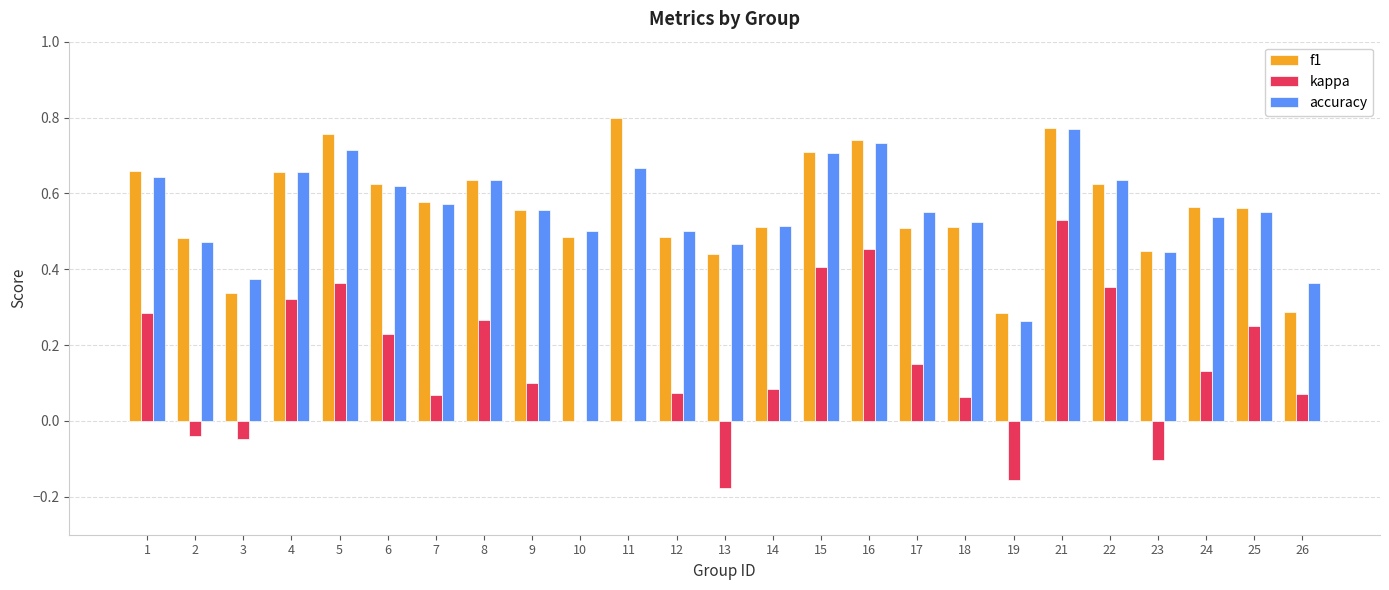

Between 16 and 24, which series saw the biggest shift?

kappa